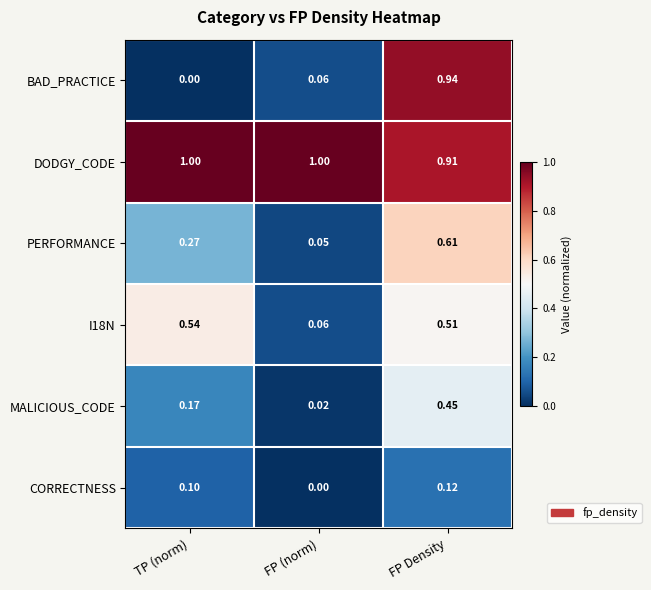

At which label is DODGY_CODE closest to 0?

FP Density